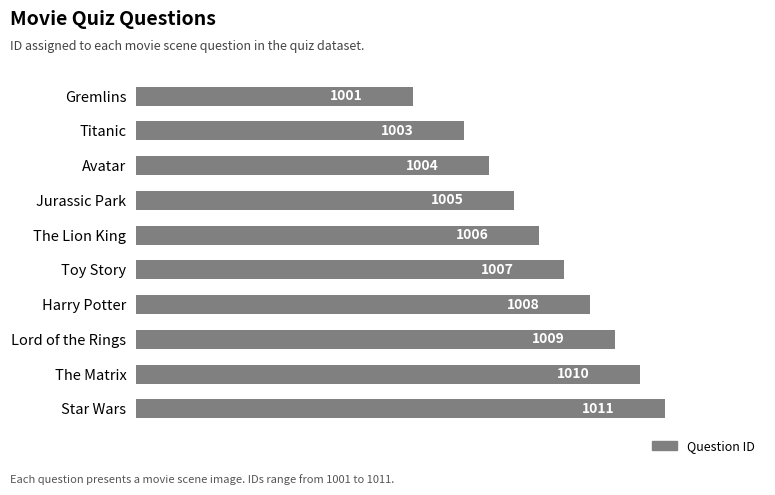

At which category does the chart reach its minimum across all series?

Gremlins